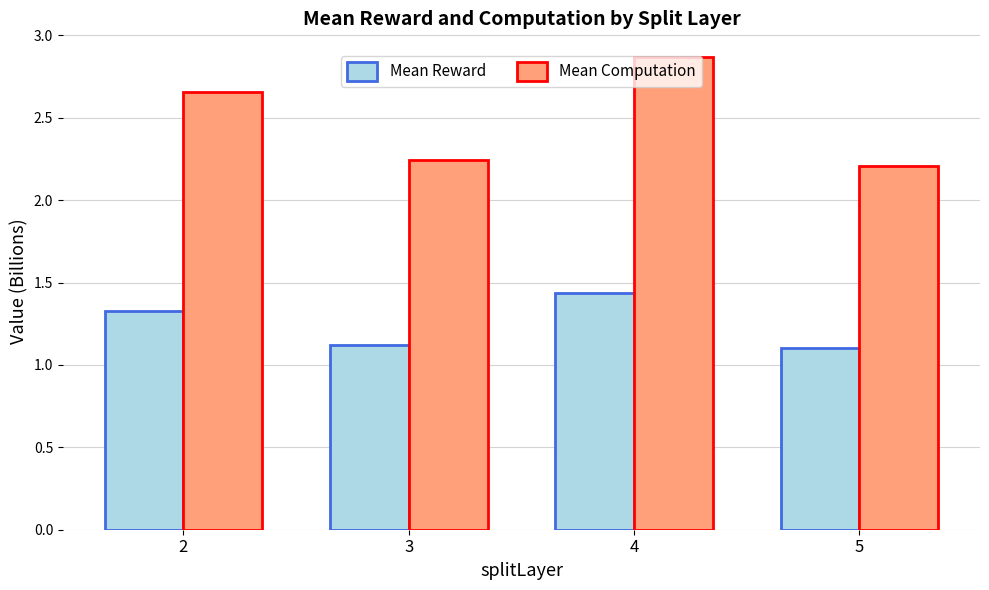

True or false: Mean Reward has a value of 0.7 at 5.

False